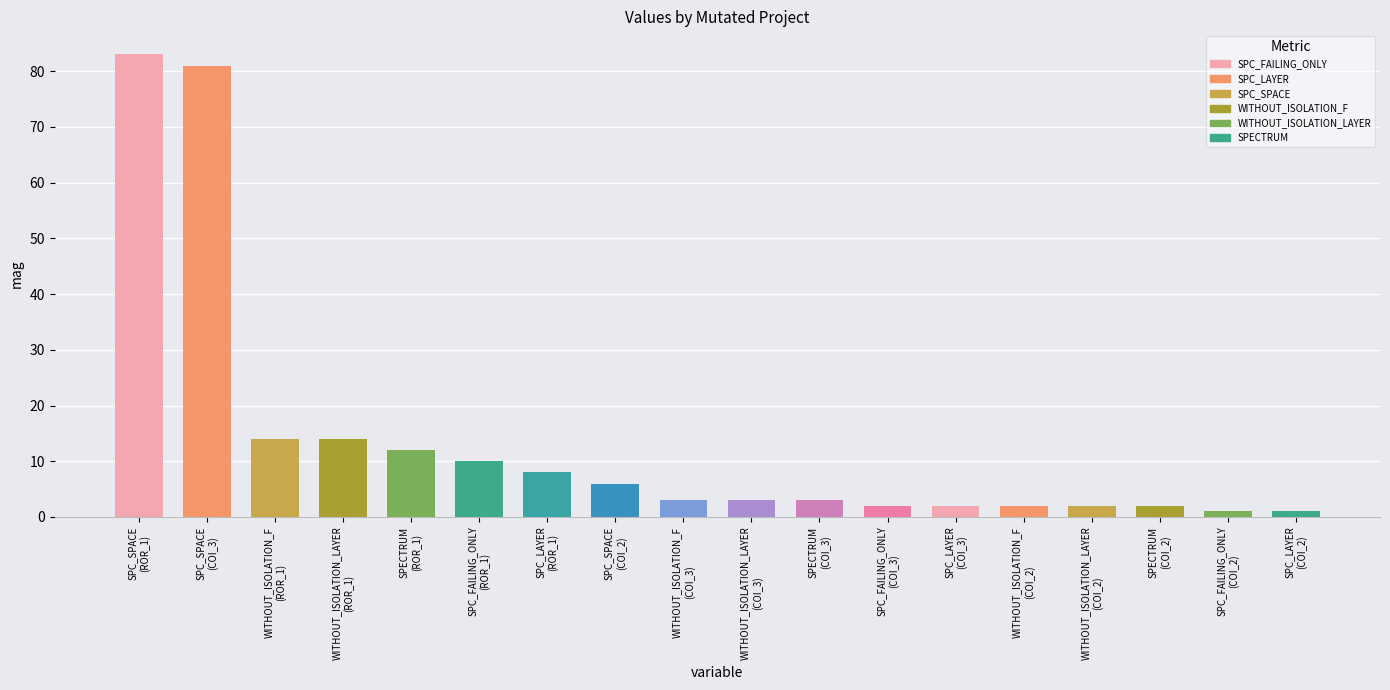

What is the maximum value shown in the chart?

83